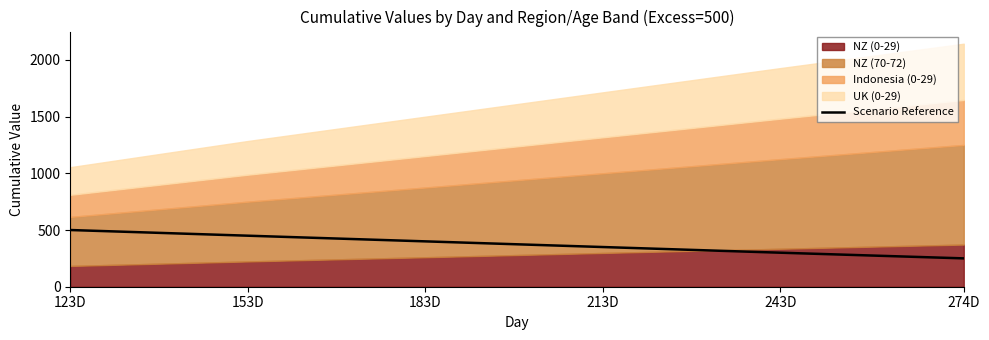

At which label does Scenario Reference reach its peak?

123D